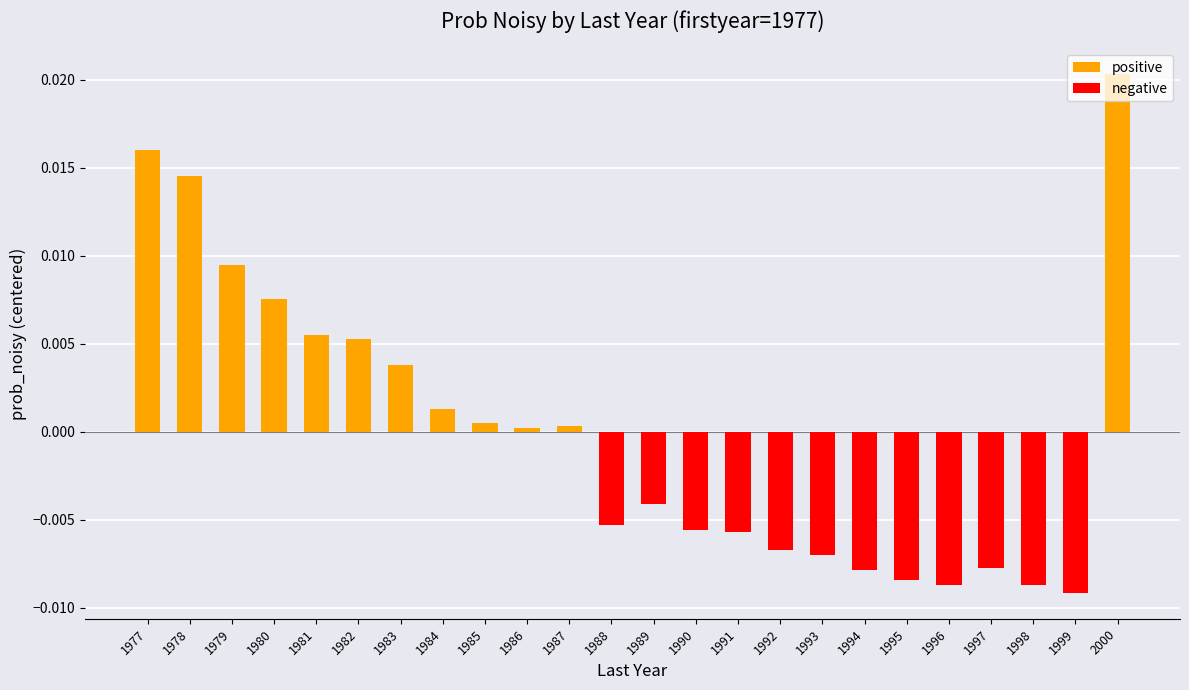

The positive series shows 0.0 at 1987. True or false?

False